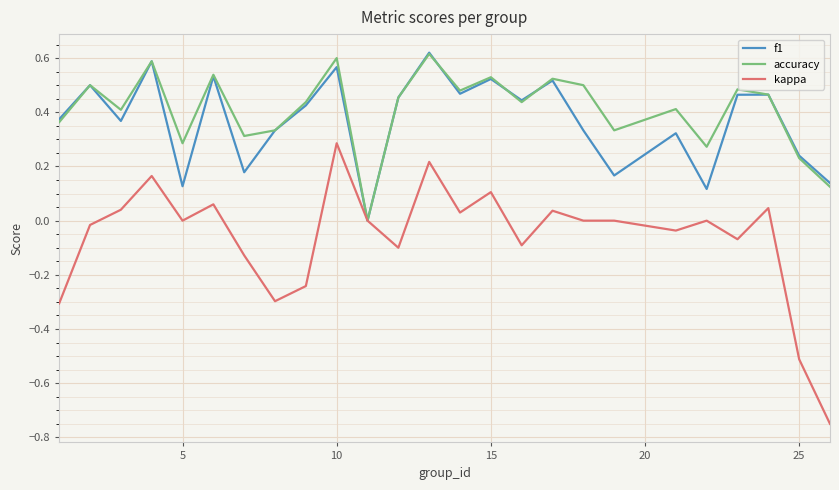

Which series has the widest spread of values?

kappa